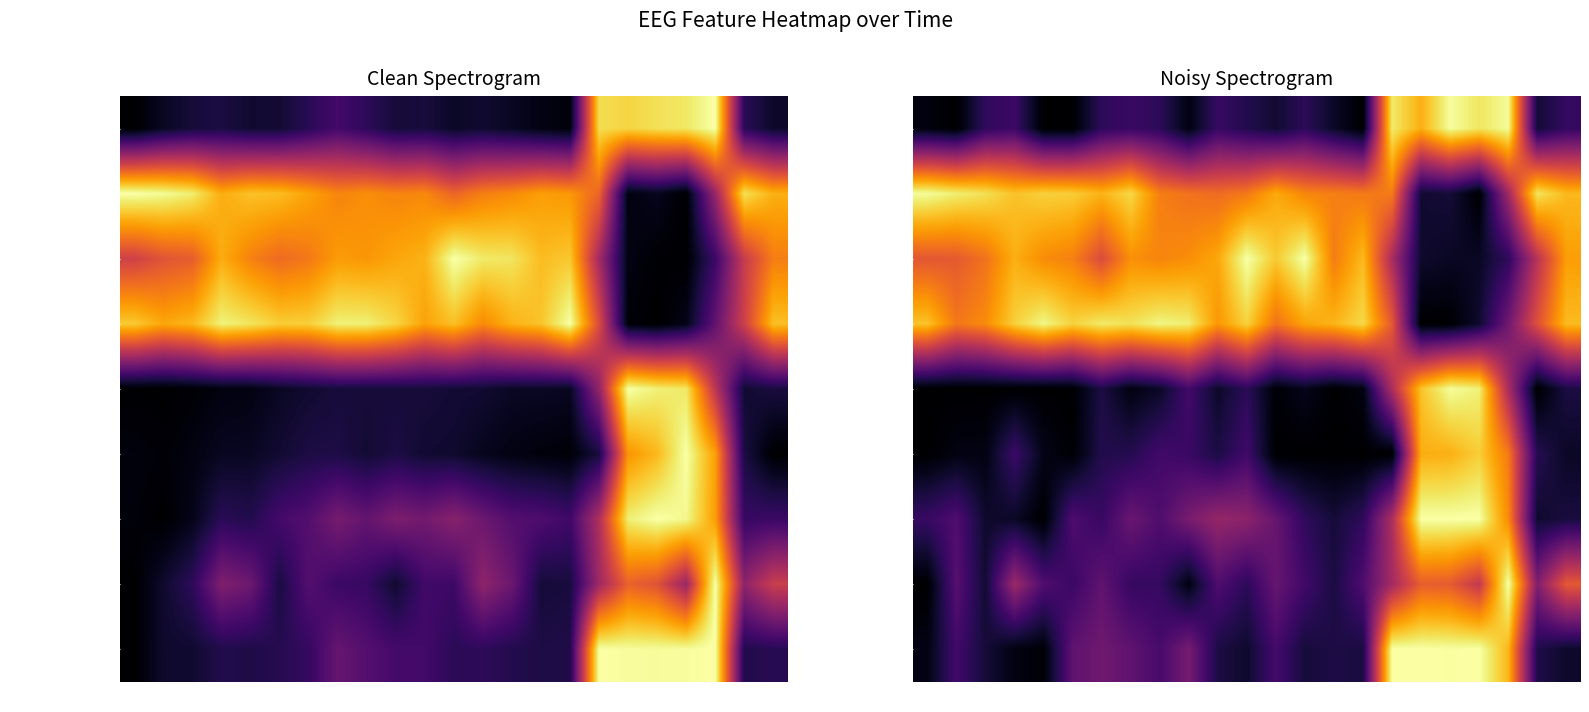

Which has a higher value, 16 or 30?

16